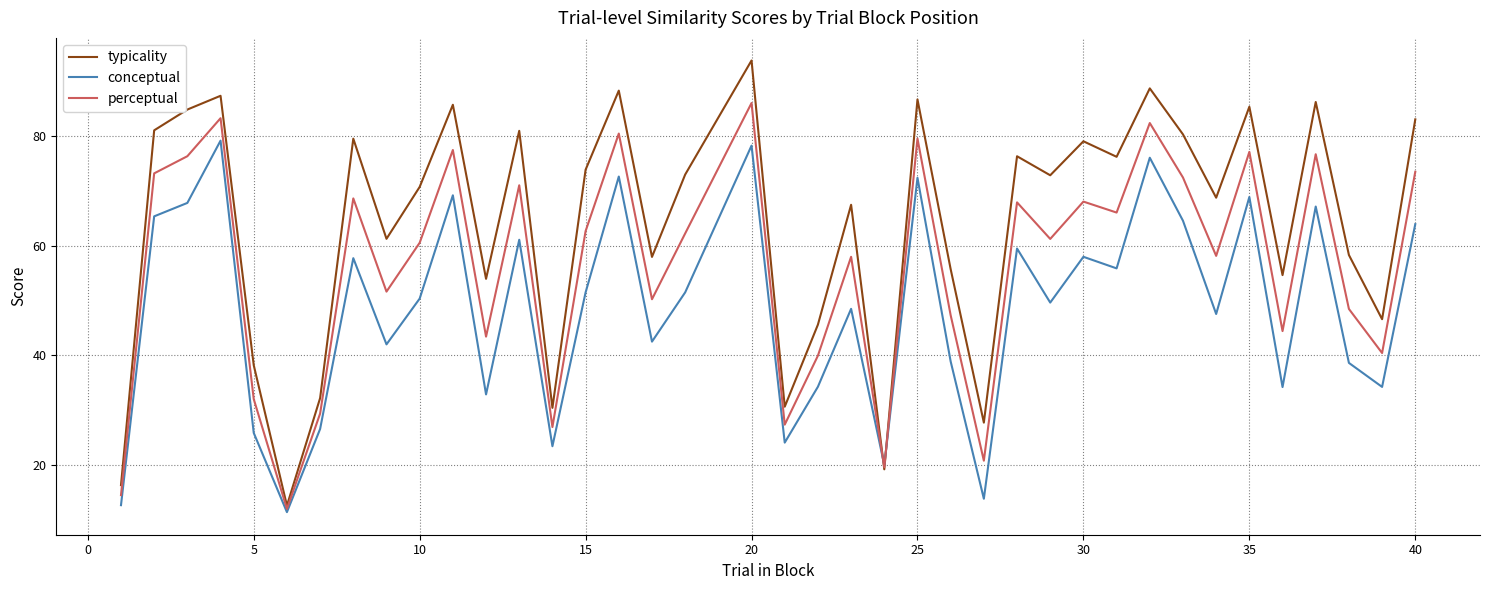

Which series has the largest total across all categories?

typicality